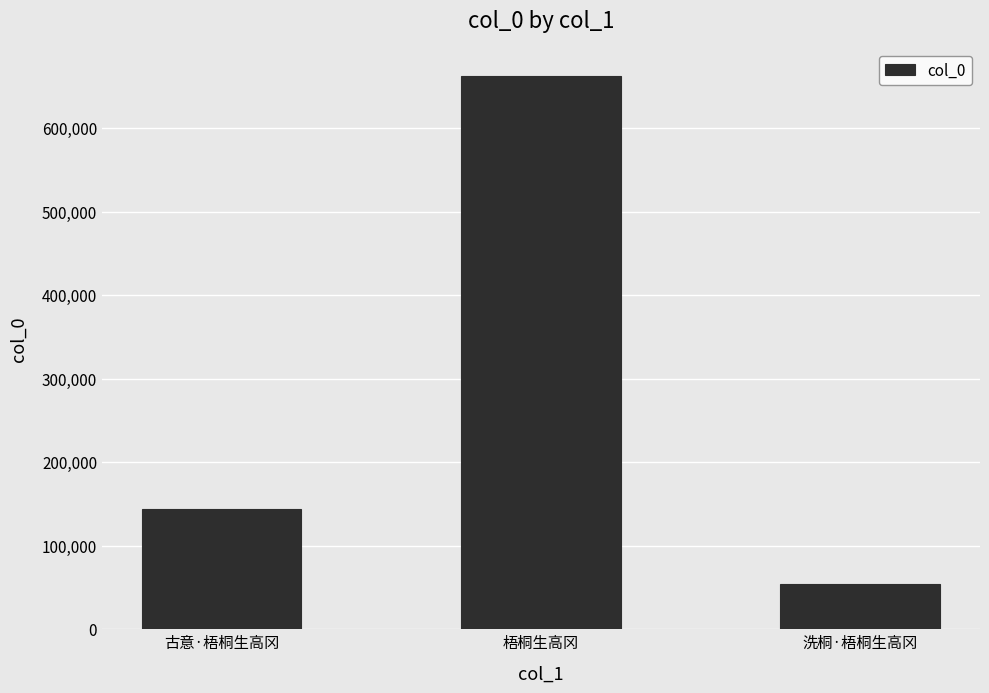

What is the change in value from 古意·梧桐生高冈 to 梧桐生高冈?

+518295